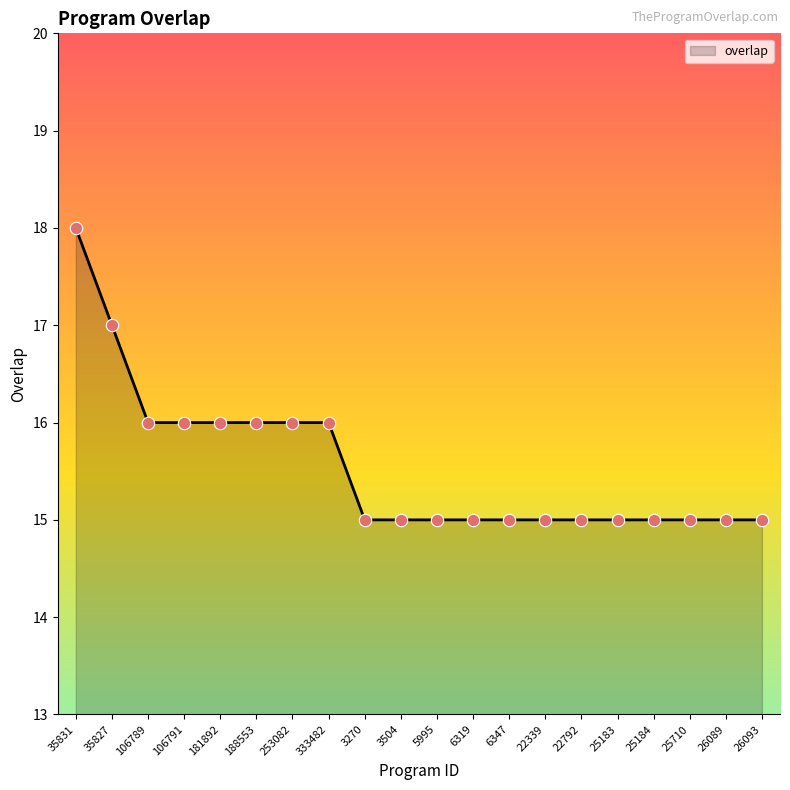

What is the ratio of the value at 181892 to the value at 5995?

1.1